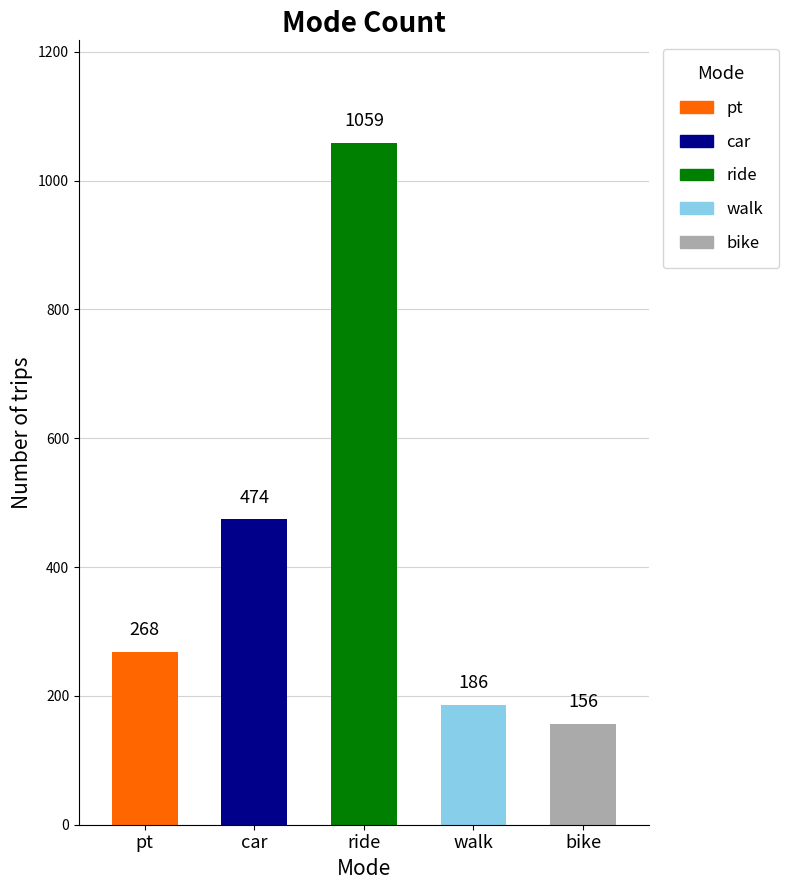

Reading left to right, extract all data points from this chart.

pt=268	car=474	ride=1059	walk=186	bike=156